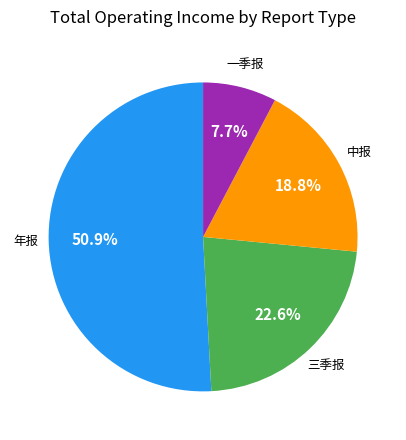

Is there any slice that represents more than half of the pie?

Yes